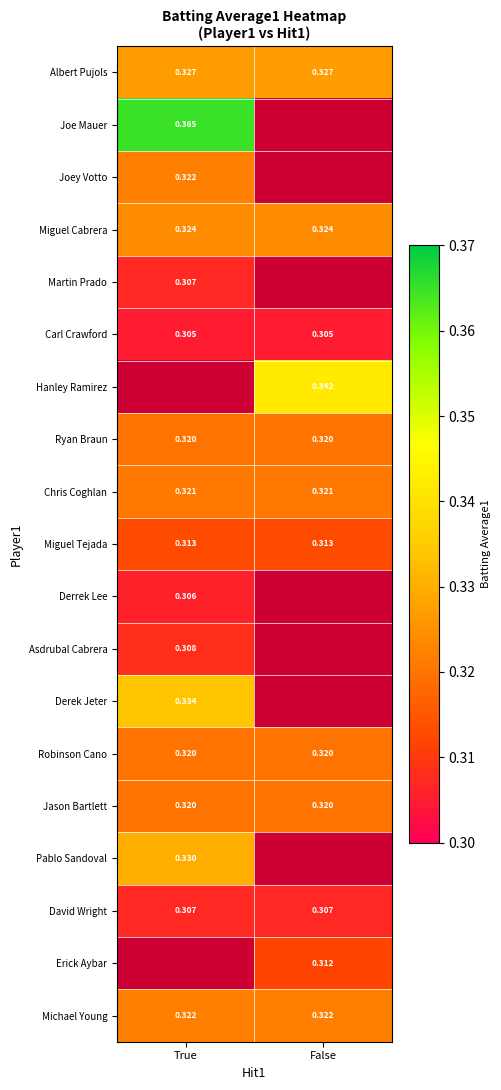

What is the minimum value shown in the chart?

0.3